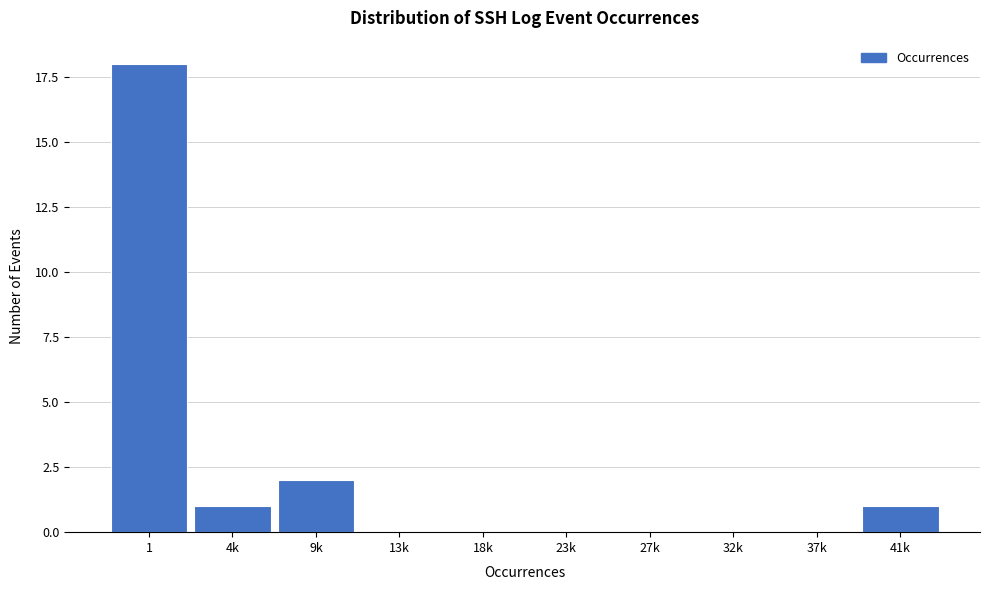

Reading right to left, extract all data points from this chart.

41k=1	37k=0	32k=0	27k=0	23k=0	18k=0	13k=0	9k=2	4k=1	1=18